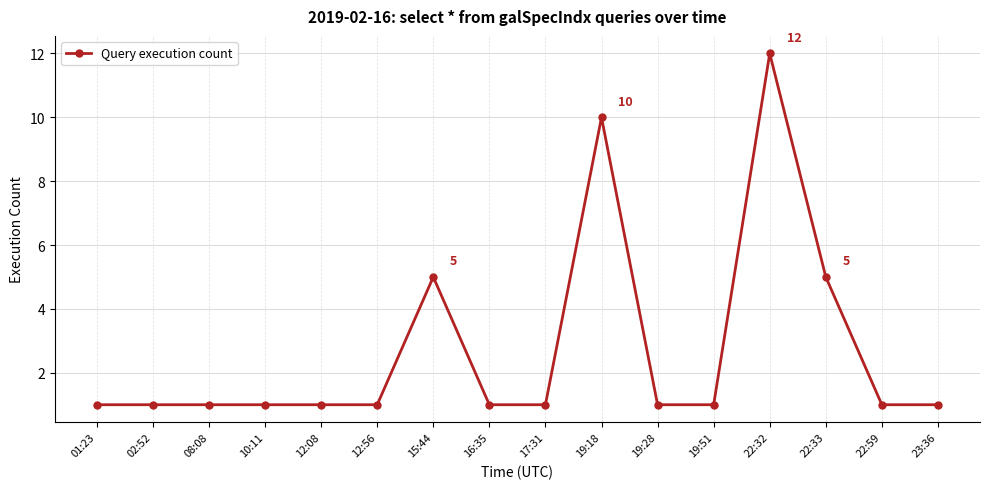

How many lines are shown in the chart?

1